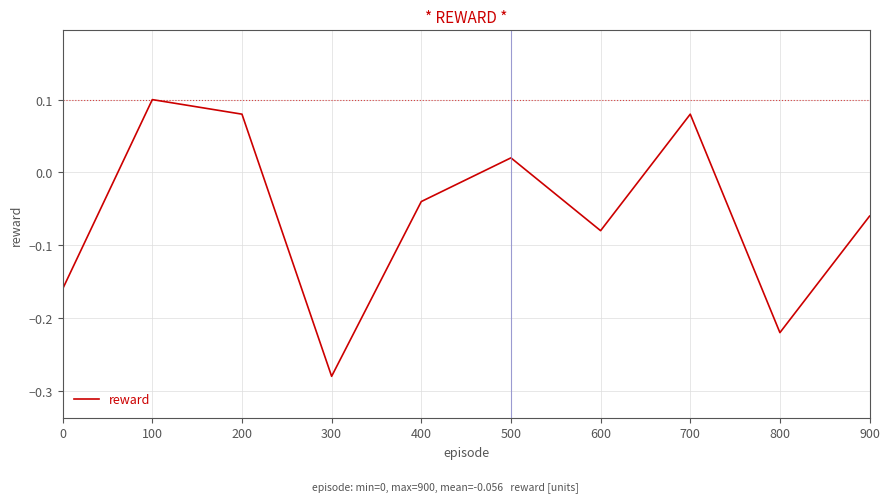

How many values are below 0?

6